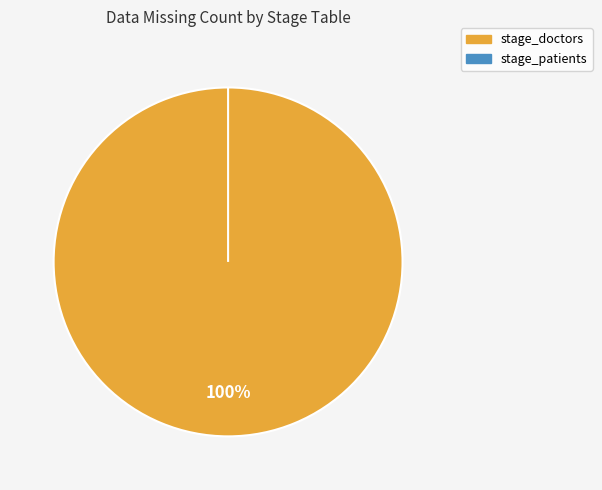

What is the total percentage of stage_doctors and stage_patients?

100.0%